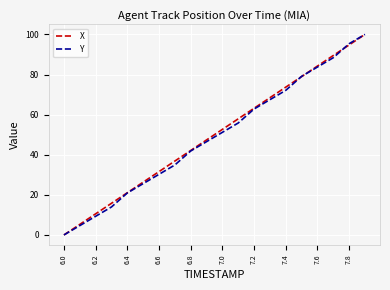

What is the highest value of the X series?

100.0